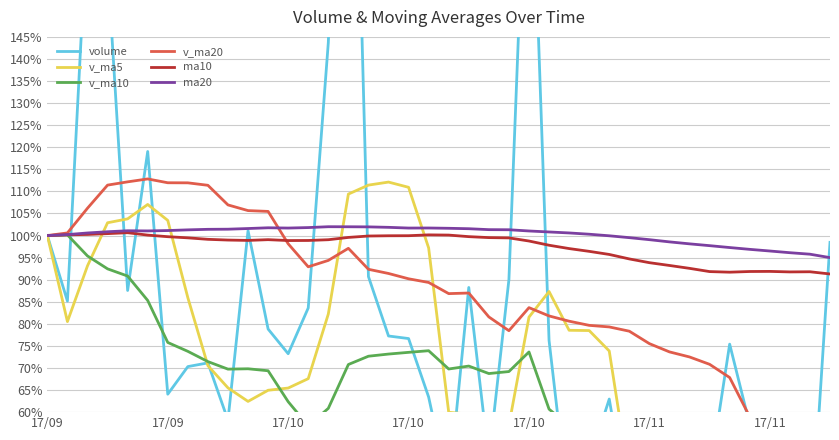

Reading left to right, what are all the values shown in this chart?

volume: 100.0	85.2	172.6	161.2	87.6	119.0	64.1	70.3	71.2	58.2	101.1	78.8	73.2	83.6	143.7	259.9	90.7	77.2	76.7	63.4	42.4	88.2	49.2	90.0	206.6	76.3	36.9	48.8	63.0	36.2	36.9	36.2	47.0	45.6	75.4	57.2	49.6	39.9	28.0	98.5
v_ma5: 100.0	80.5	93.1	102.9	103.8	107.0	103.4	85.9	70.5	65.5	62.4	65.0	65.5	67.6	82.2	109.4	111.4	112.1	110.9	97.2	60.0	59.5	54.7	57.0	81.5	87.3	78.5	78.5	73.9	44.7	37.9	37.8	37.5	34.6	41.3	44.7	47.0	45.8	42.8	46.7
v_ma10: 100.0	100.2	95.4	92.5	90.8	85.3	75.8	73.8	71.4	69.7	69.8	69.4	62.4	56.9	60.9	70.8	72.7	73.2	73.5	73.9	69.8	70.4	68.7	69.2	73.6	60.7	56.9	54.9	53.9	52.0	51.6	47.9	47.8	44.7	35.4	34.1	35.0	34.3	31.9	36.3
v_ma20: 100.0	100.6	106.2	111.4	112.2	112.8	112.0	111.9	111.4	106.9	105.7	105.5	98.1	92.9	94.4	97.1	92.4	91.4	90.2	89.4	86.8	87.0	81.6	78.4	83.7	81.8	80.6	79.7	79.3	78.3	75.5	73.6	72.5	70.8	67.8	58.9	57.1	55.5	53.4	54.9
ma10: 100.0	100.2	100.2	100.4	100.6	100.1	99.7	99.5	99.1	99.0	98.9	99.1	98.9	98.9	99.1	99.6	99.9	100.0	100.0	100.2	100.1	99.8	99.5	99.5	98.8	97.8	97.1	96.4	95.7	94.7	93.9	93.2	92.6	91.8	91.7	91.9	91.9	91.8	91.8	91.3
ma20: 100.0	100.2	100.6	100.9	101.1	101.0	101.1	101.3	101.4	101.4	101.6	101.8	101.7	101.8	102.0	102.0	102.0	101.9	101.7	101.7	101.6	101.5	101.3	101.3	101.0	100.8	100.6	100.3	99.9	99.5	99.1	98.6	98.1	97.7	97.3	96.9	96.5	96.1	95.8	95.0